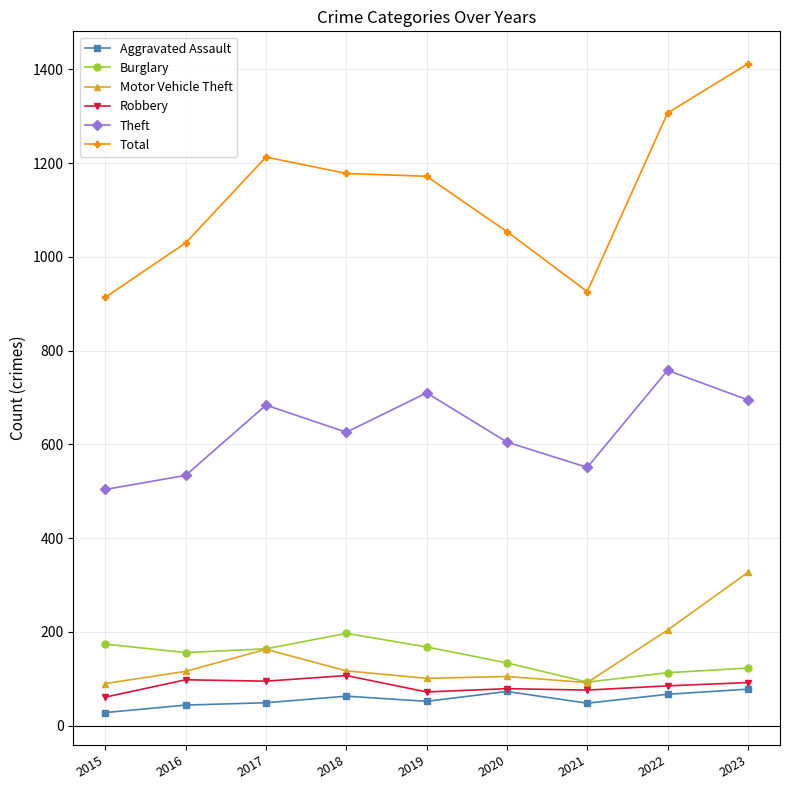

How many interior local valleys does the Burglary series have?

2